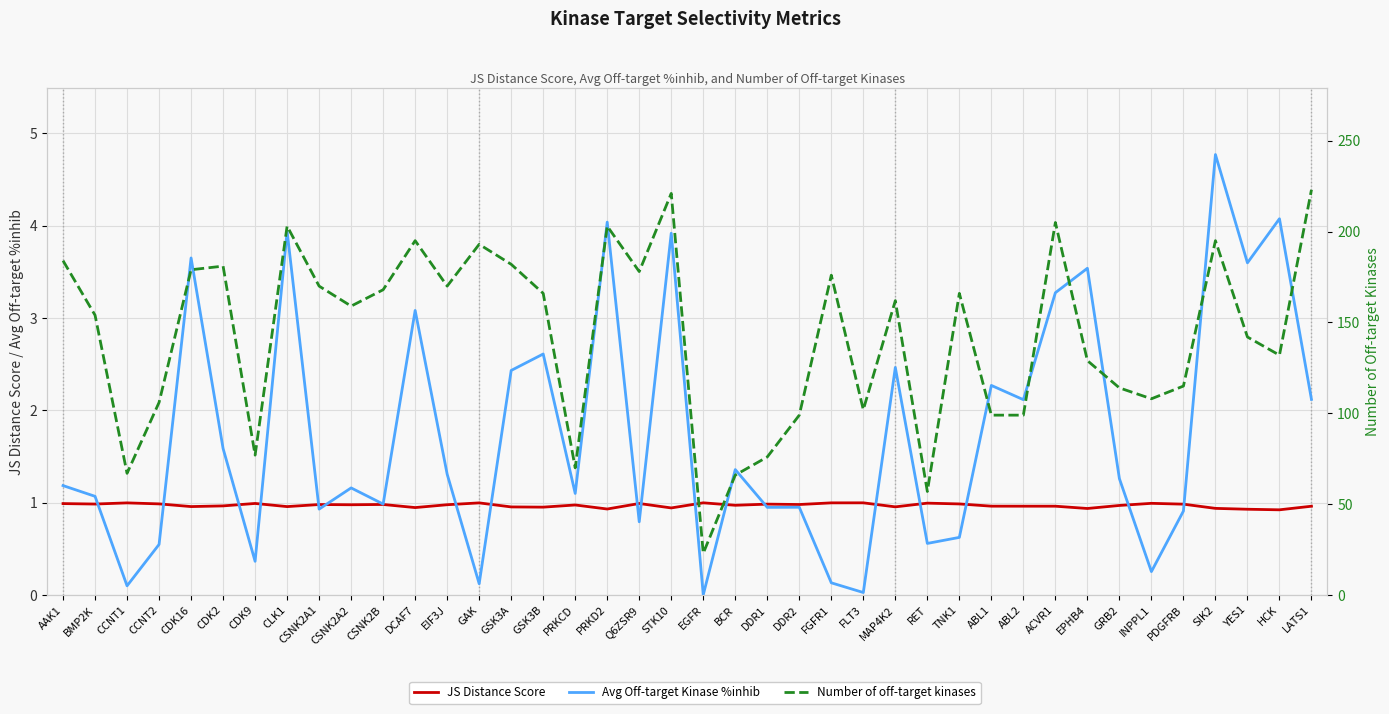

What value does the JS Distance Score series have at GSK3B?

1.0